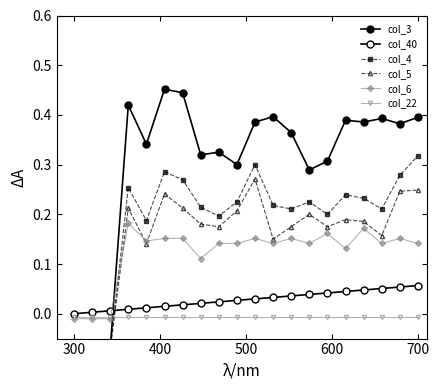

How many values in the col_6 series are below 0?

3